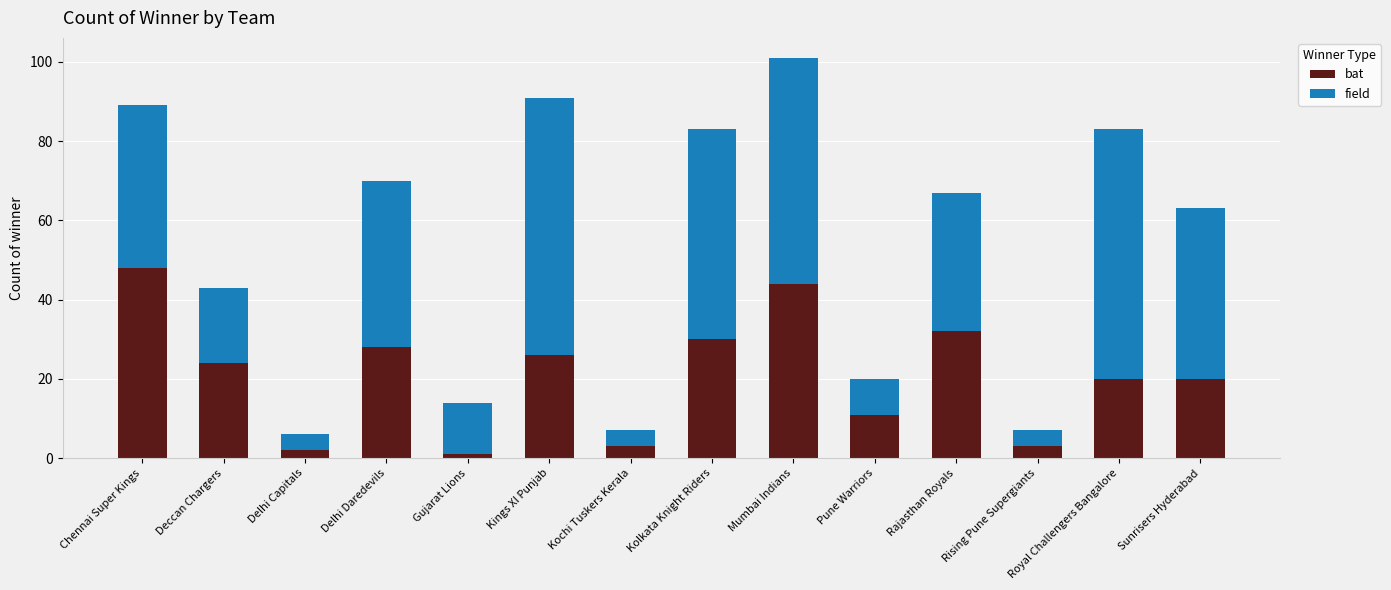

Count the number of categories in the chart.

14